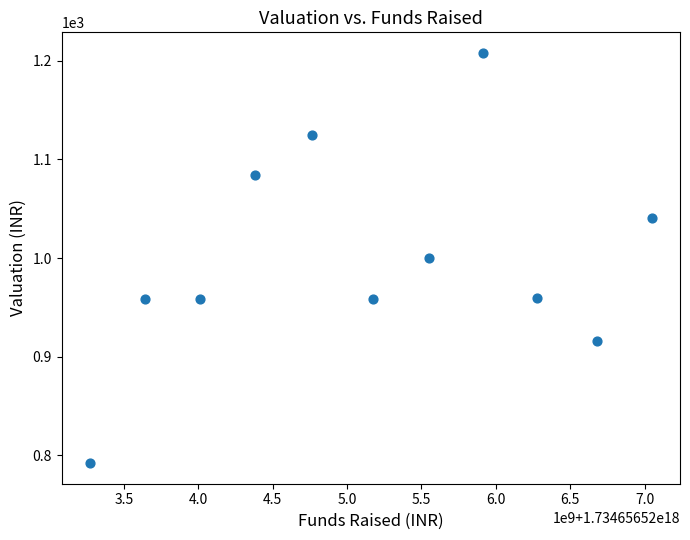

What is the range of Y values (max minus min)?

416